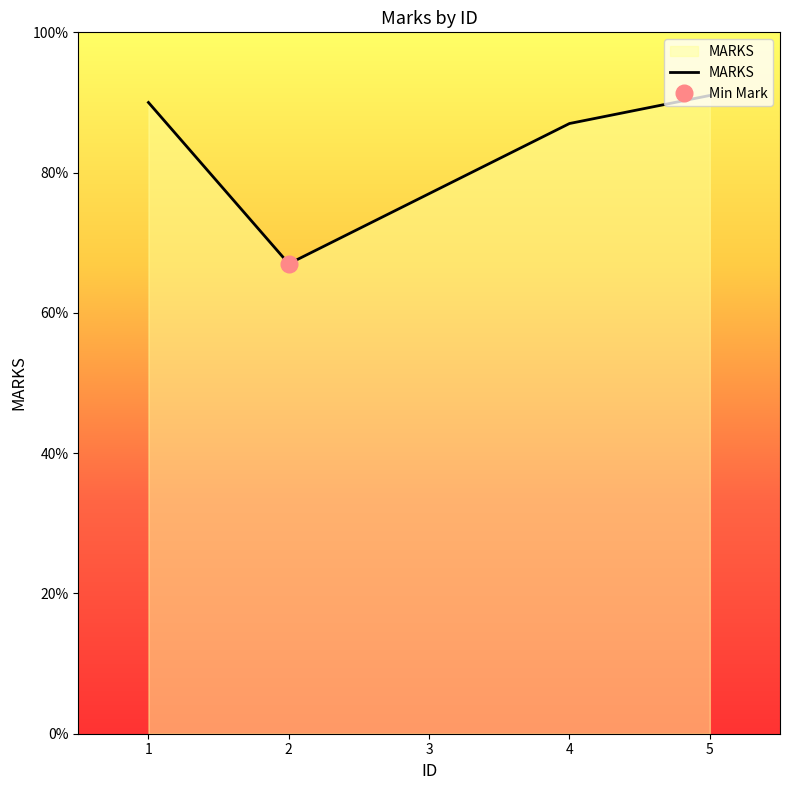

Where is the first local minimum?

2